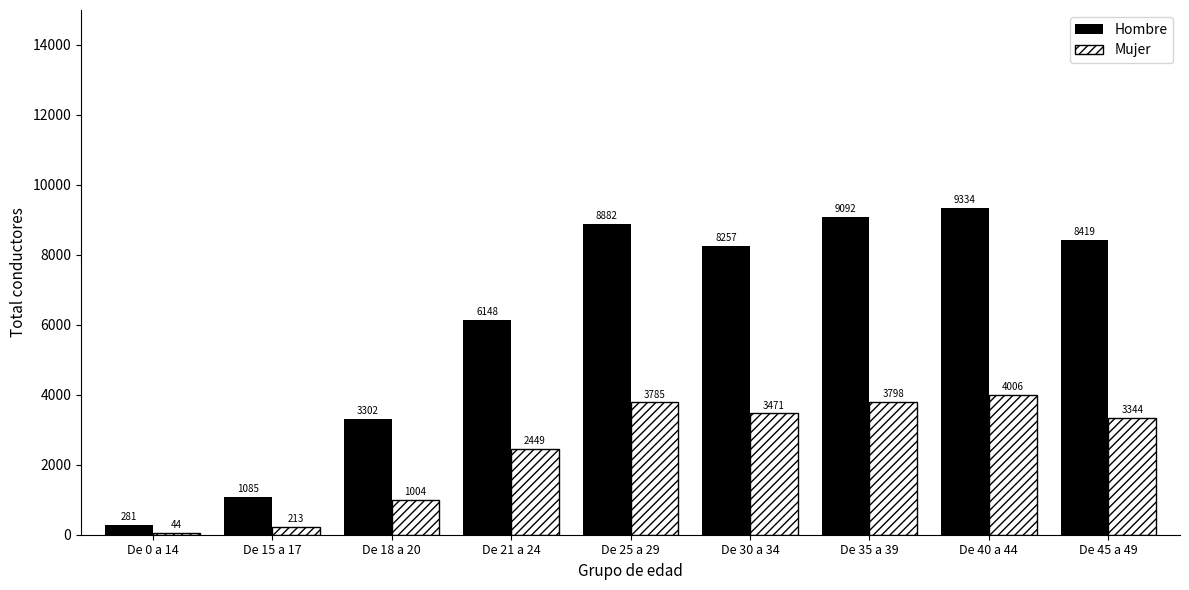

Are the bars horizontal?

No